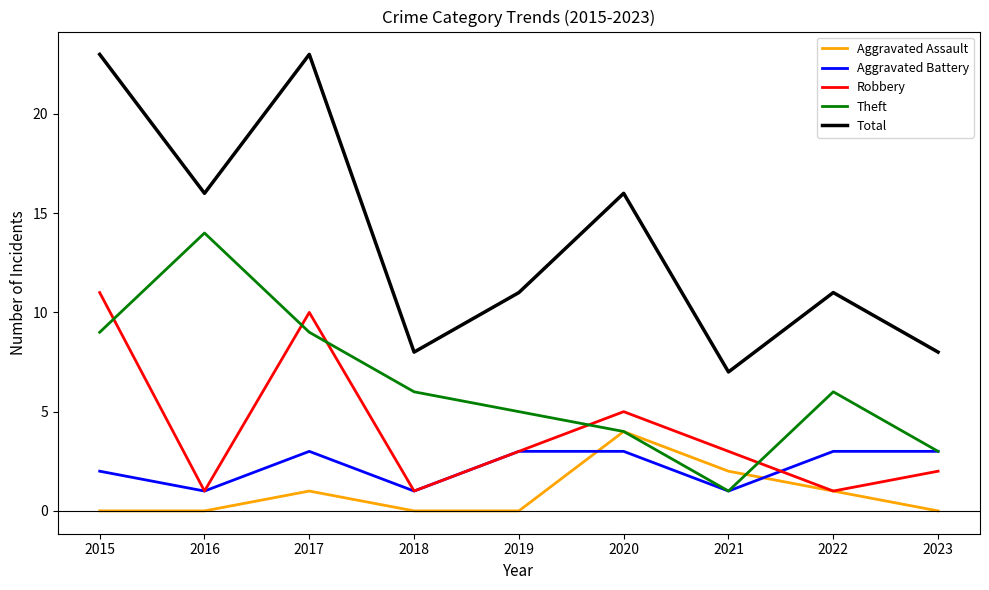

How many lines are shown in the chart?

5